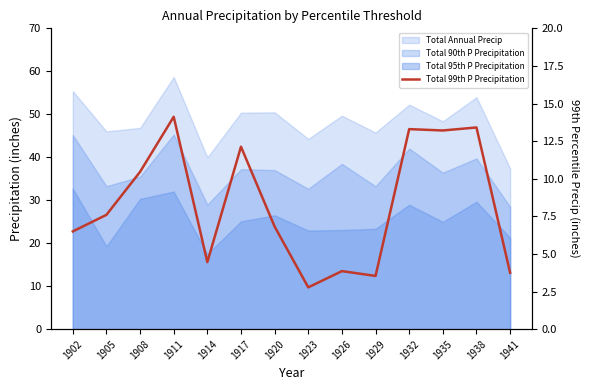

Approximately how many times larger is the value at 1926 compared to 1920?

0.6